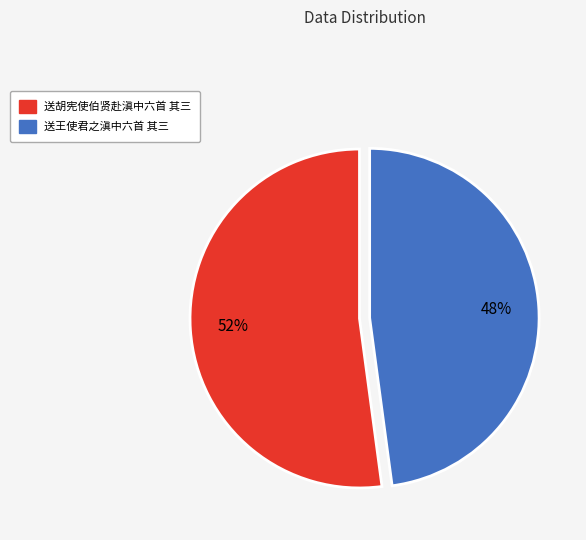

To the nearest percent, what is the average slice percentage?

50%